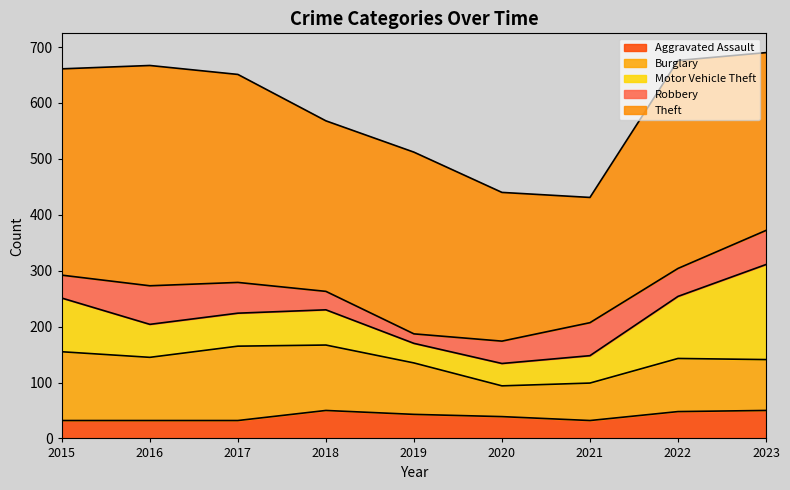

Which has a higher value, 2020 or 2021?

2020